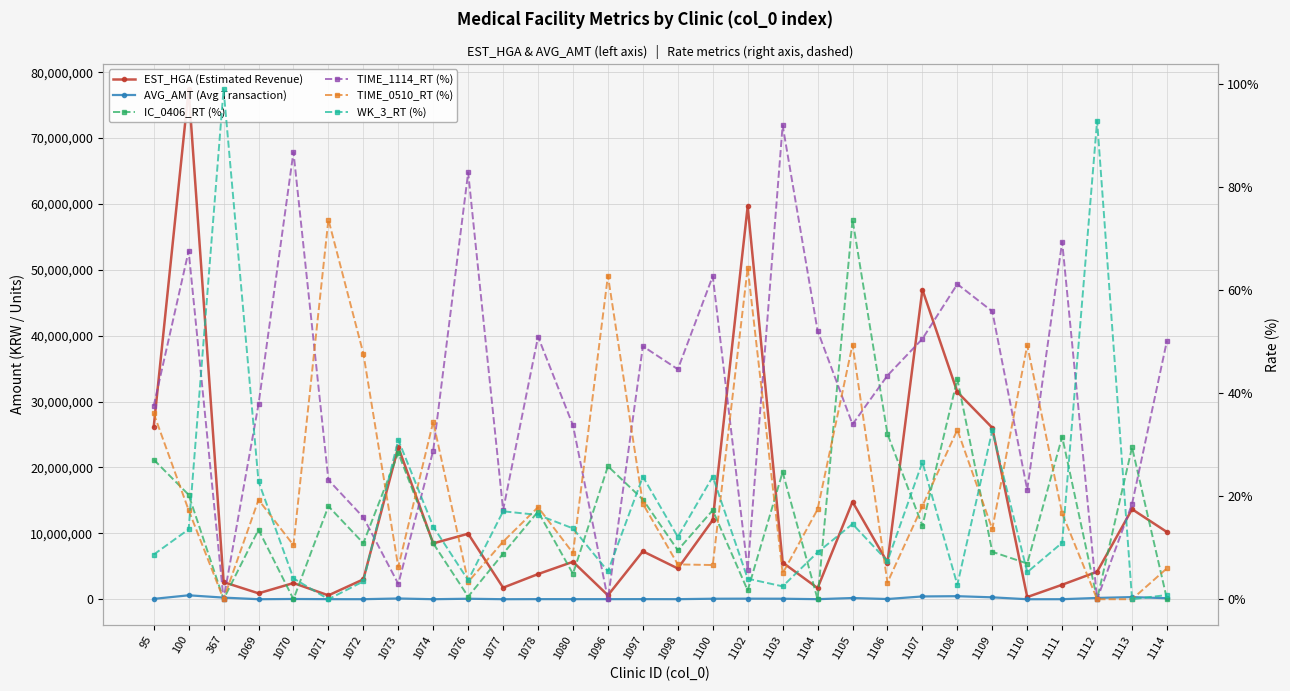

At which category is the sum across all series the highest?

100